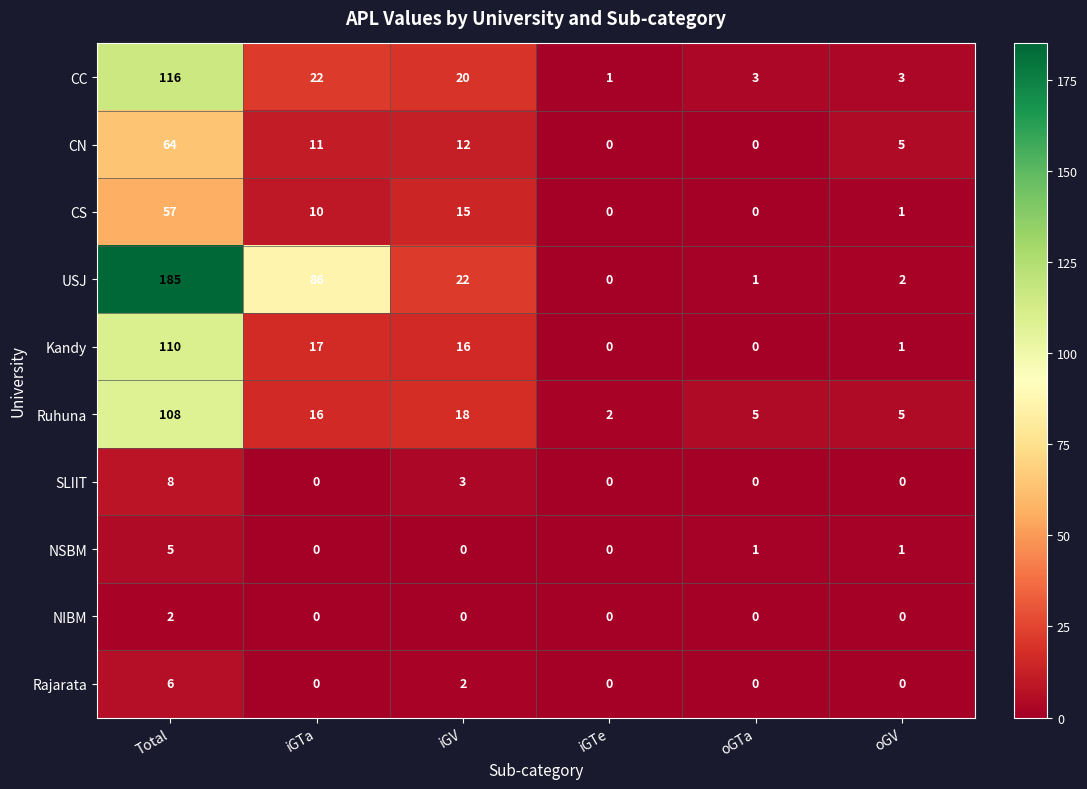

Which series has the largest range (max minus min)?

USJ